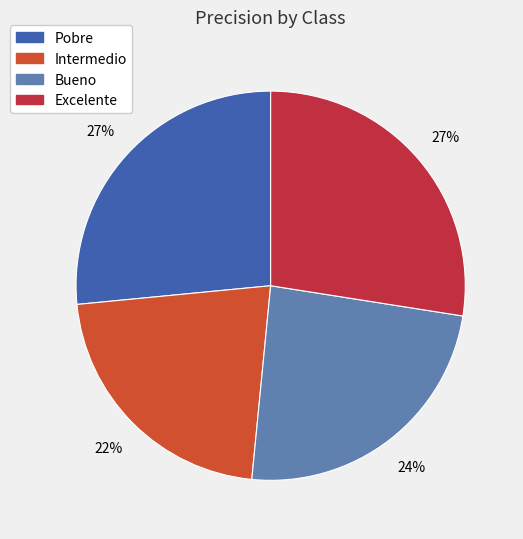

Does any single category account for the majority?

No